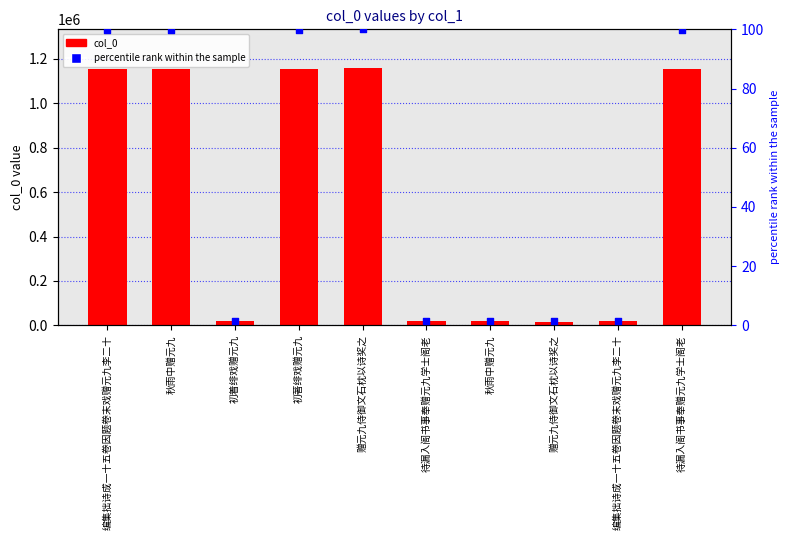

At which category is the sum across all series the highest?

赠元九侍御文石枕以诗奖之